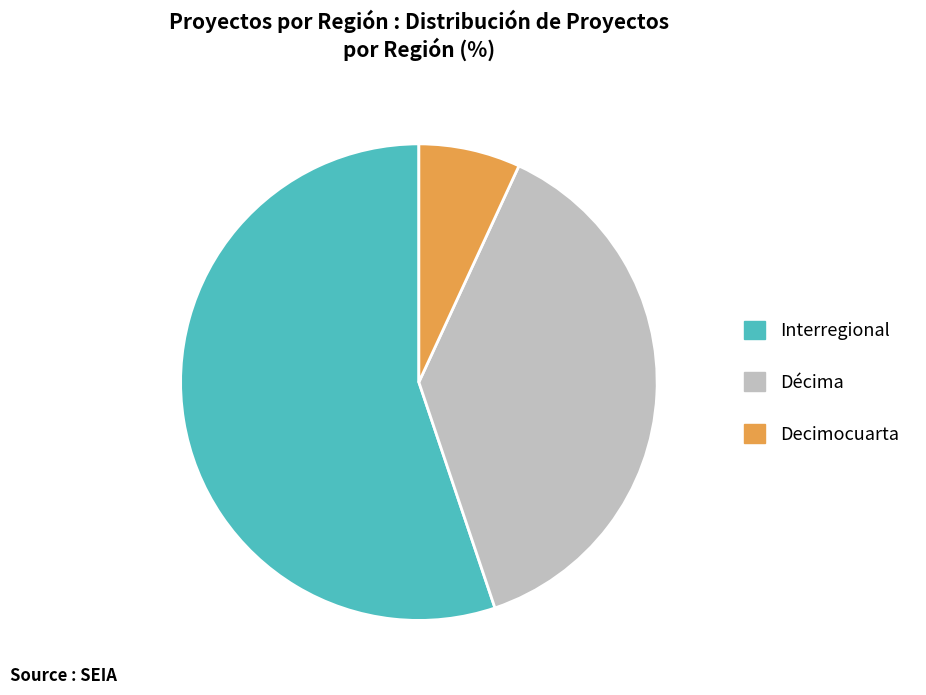

True or false: Interregional accounts for 55% of the total.

True